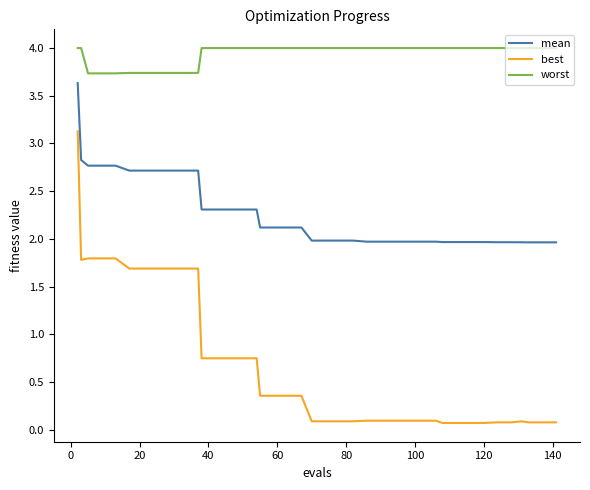

What is the greatest value displayed?

4.0